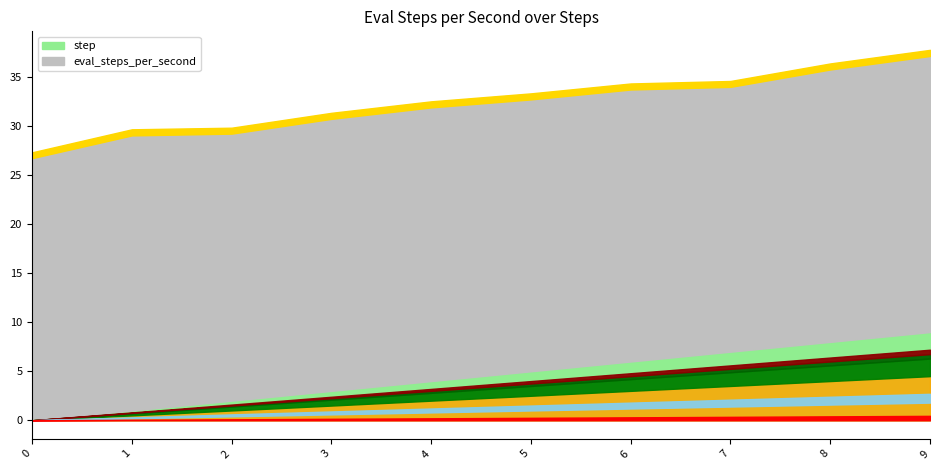

Which category has the highest value in the step series?

9